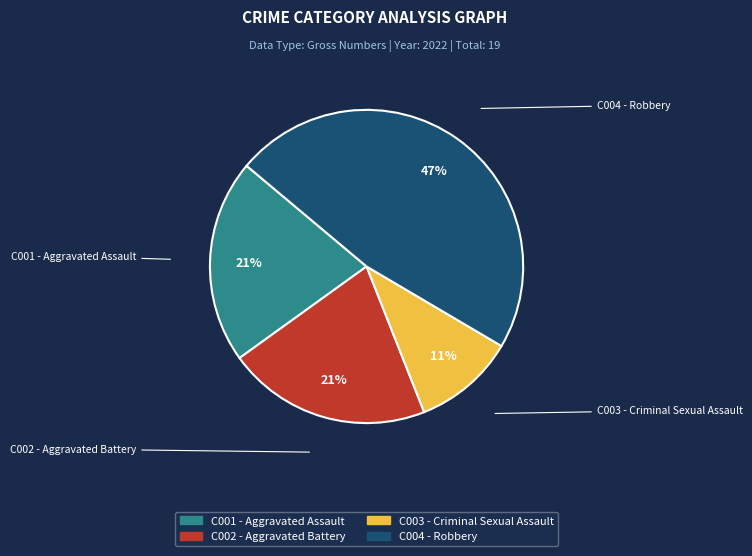

Is there any slice that represents more than half of the pie?

No